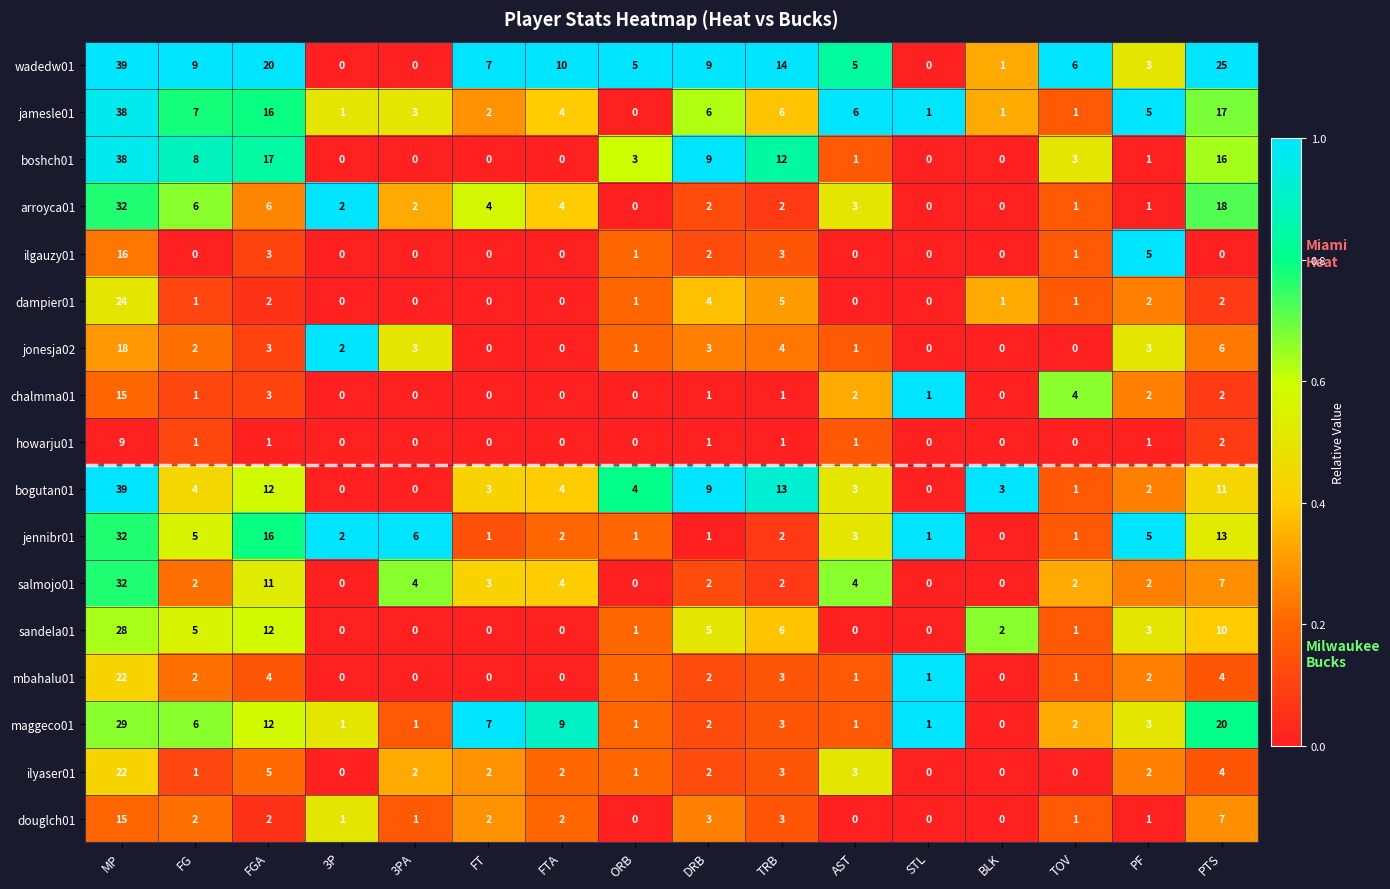

The value of arroyca01 at STL is 0. True or false?

True